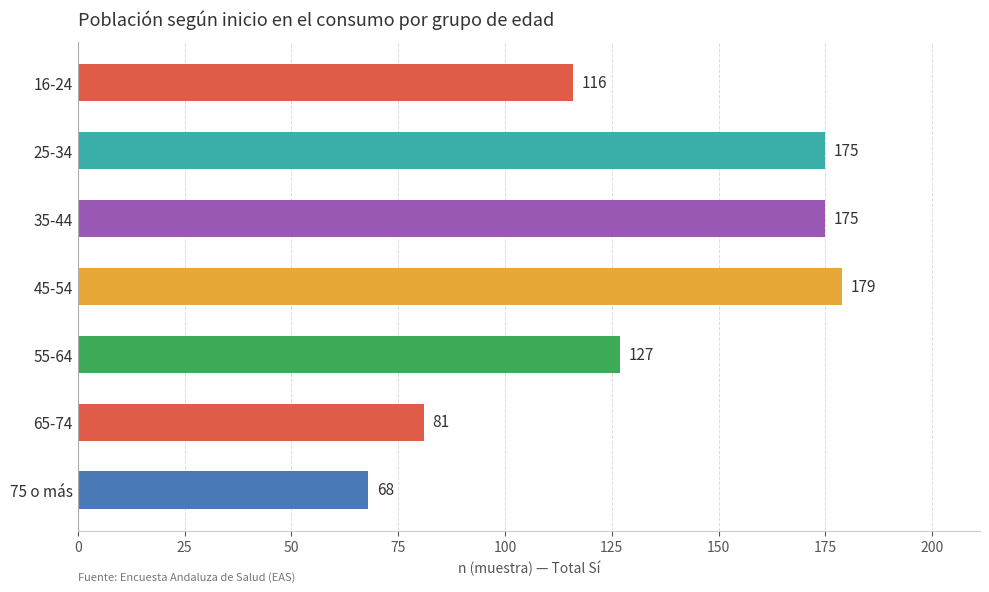

Which has a higher value, 25-34 or 16-24?

25-34